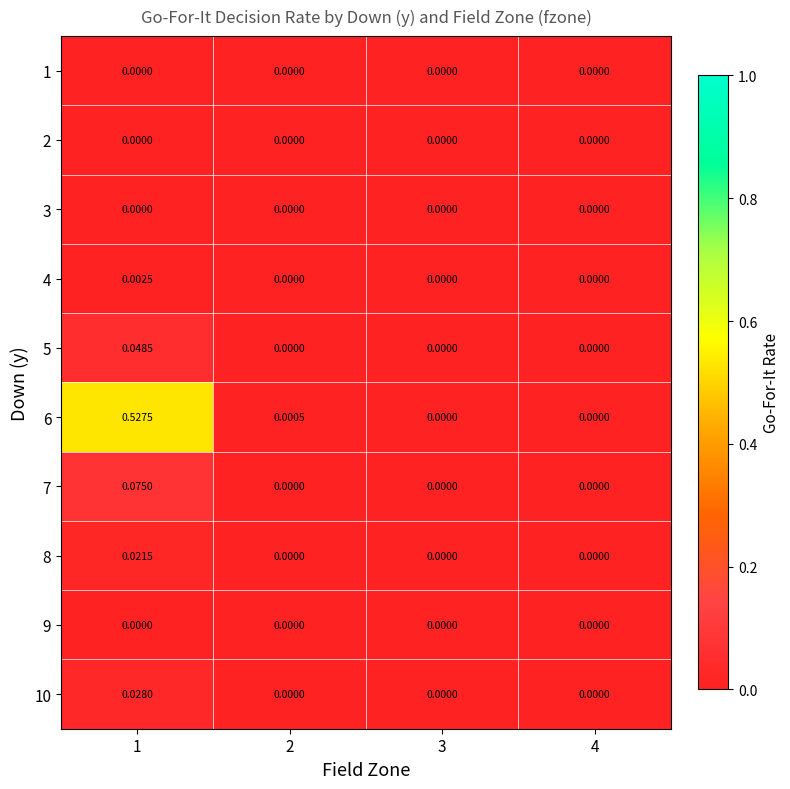

How many series are shown in this chart?

10